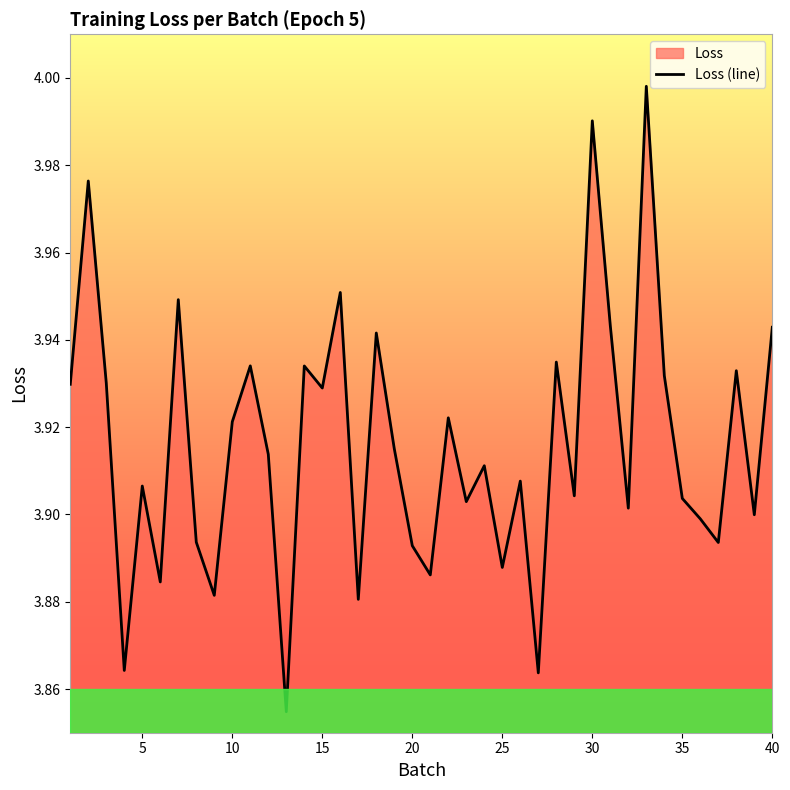

Which has a higher value, 30 or 10?

30